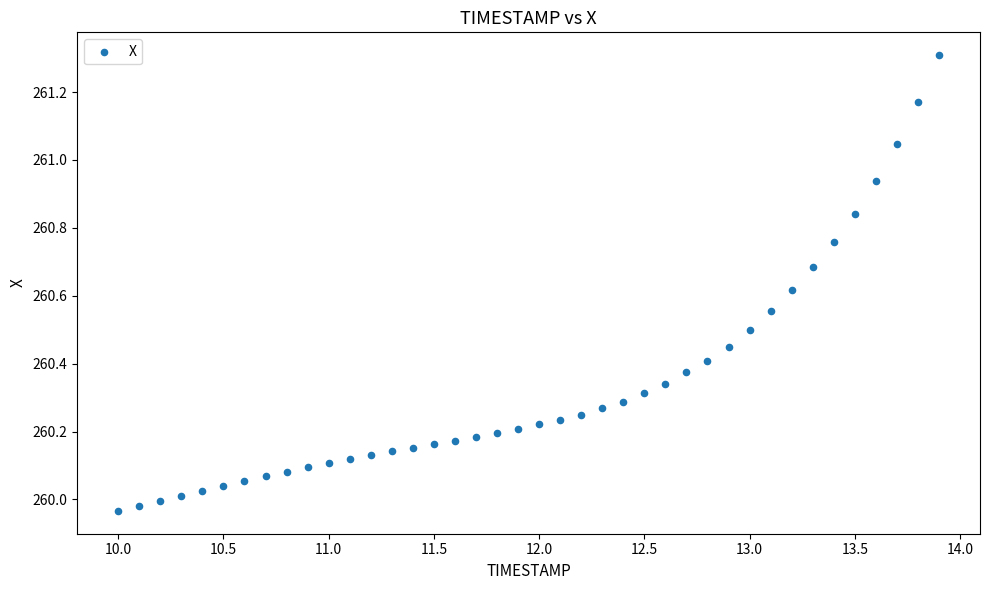

What is the range of Y values (max minus min)?

1.3